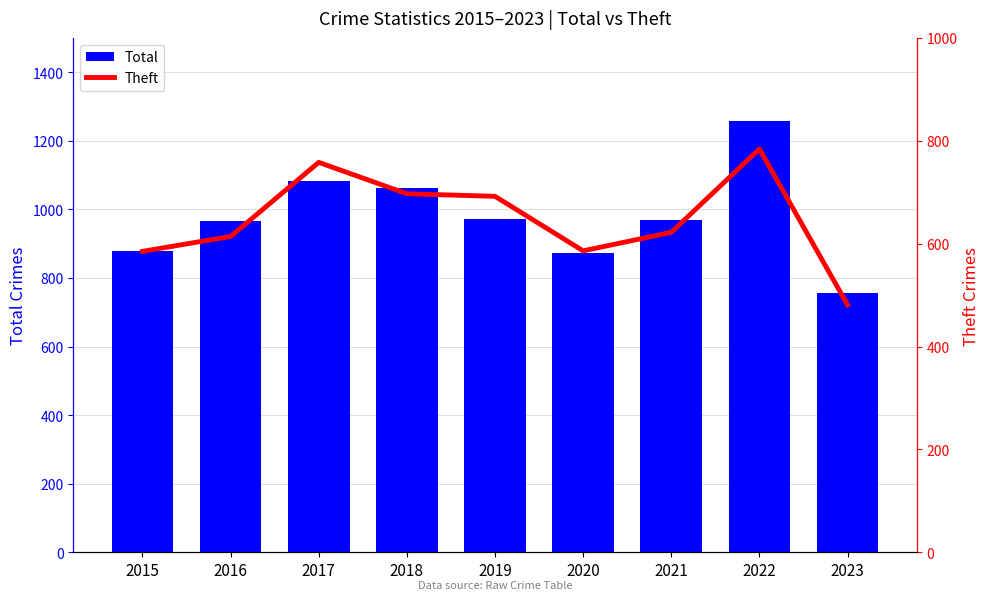

Rank the categories by Theft value from highest to lowest.

2022, 2017, 2018, 2019, 2021, 2016, 2020, 2015, 2023